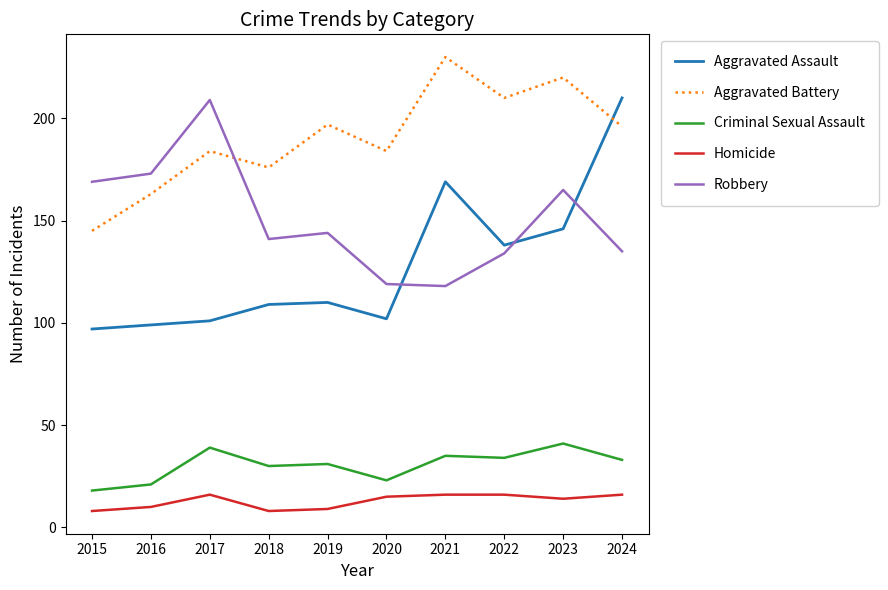

Reading left to right, transcribe all the data shown in this chart.

Aggravated Assault: 2015=97	2016=99	2017=101	2018=109	2019=110	2020=102	2021=169	2022=138	2023=146	2024=210
Aggravated Battery: 2015=145	2016=163	2017=184	2018=176	2019=197	2020=184	2021=230	2022=210	2023=220	2024=196
Criminal Sexual Assault: 2015=18	2016=21	2017=39	2018=30	2019=31	2020=23	2021=35	2022=34	2023=41	2024=33
Homicide: 2015=8	2016=10	2017=16	2018=8	2019=9	2020=15	2021=16	2022=16	2023=14	2024=16
Robbery: 2015=169	2016=173	2017=209	2018=141	2019=144	2020=119	2021=118	2022=134	2023=165	2024=135